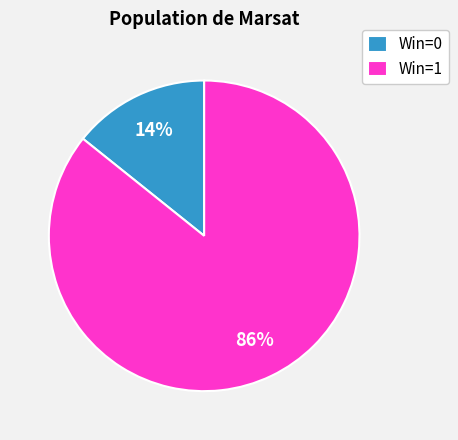

What is the largest slice in the pie chart?

Win=1